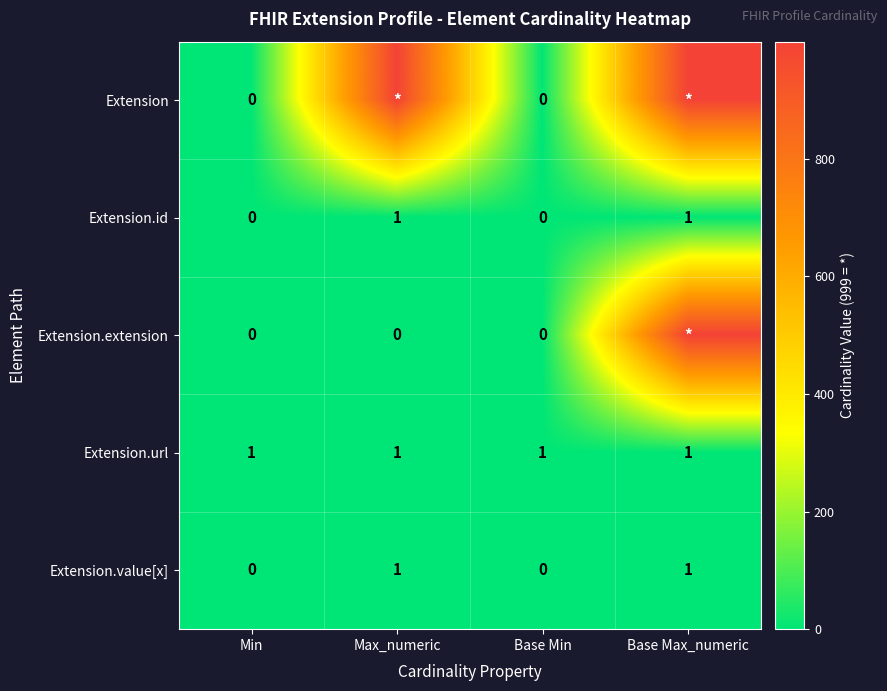

At how many categories does at least one series exceed 845?

2